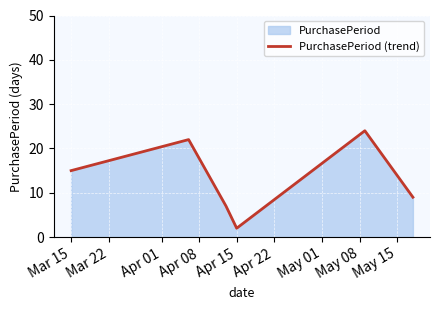

At which category does the data reach its first local valley?

Apr 15